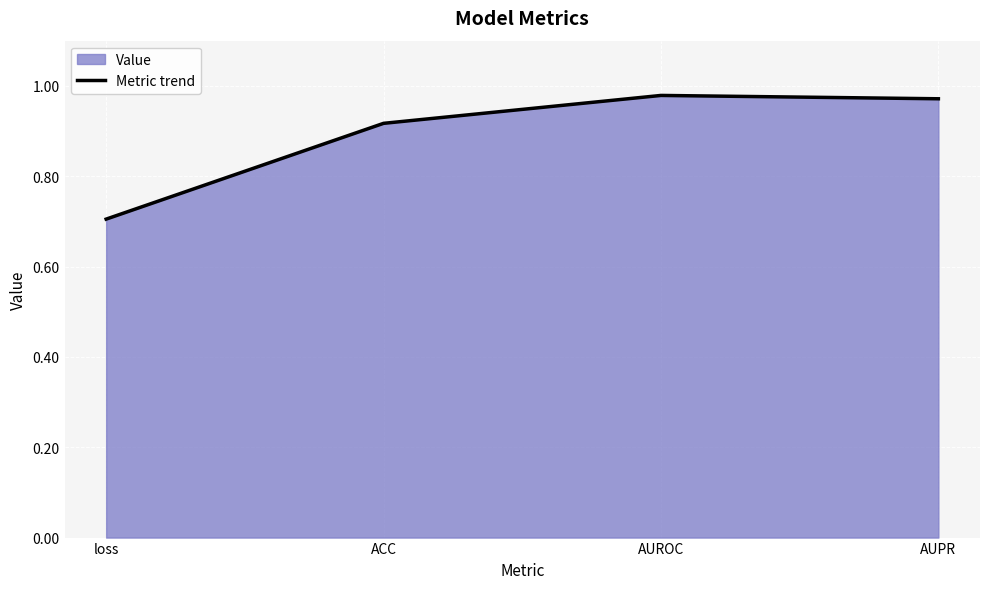

What is the value of the 1st point from the left?

0.7